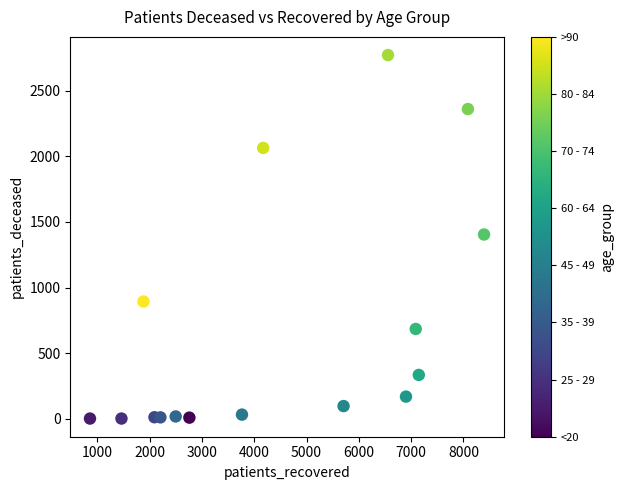

What is the range of Y values (max minus min)?

2767